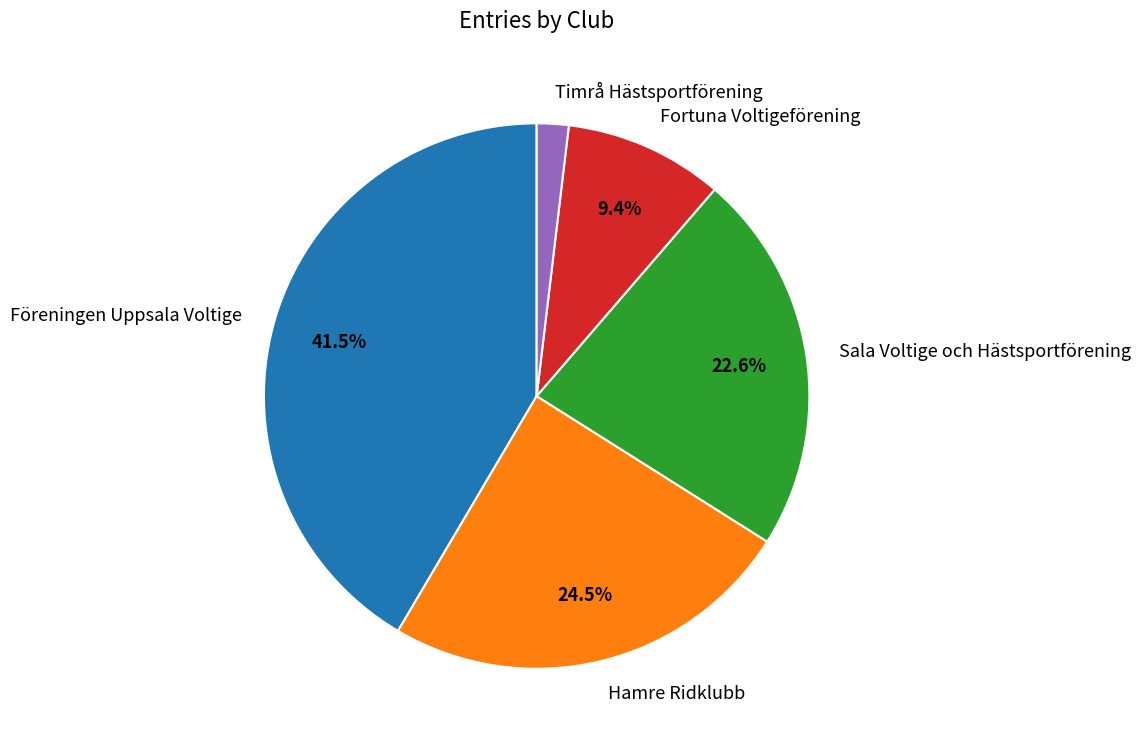

Approximately how many times larger is the value at Föreningen Uppsala Voltige compared to Fortuna Voltigeförening?

4.4